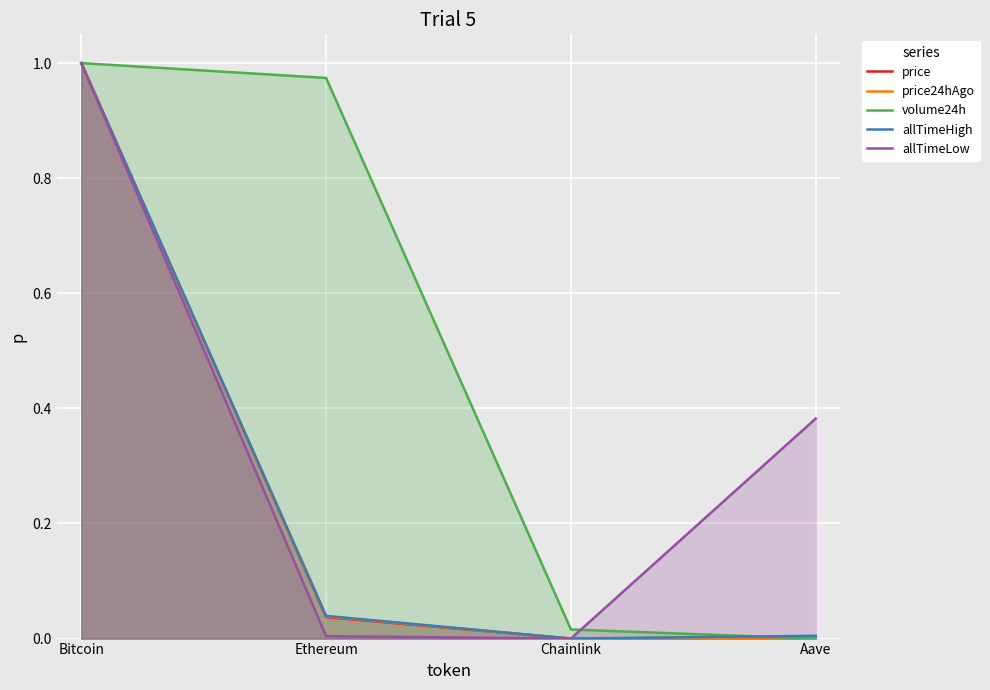

Is it true that allTimeLow equals 0.0 at Ethereum?

True